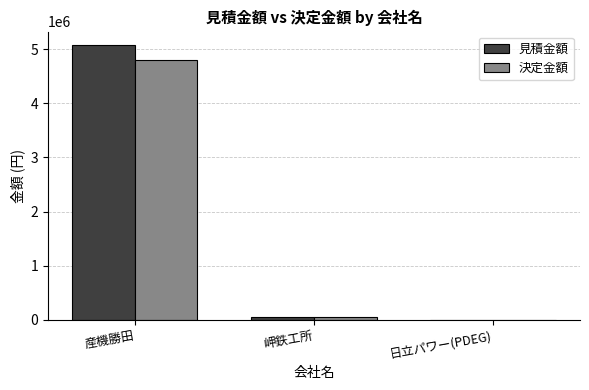

What is the sum of all 見積金額 values?

5131000